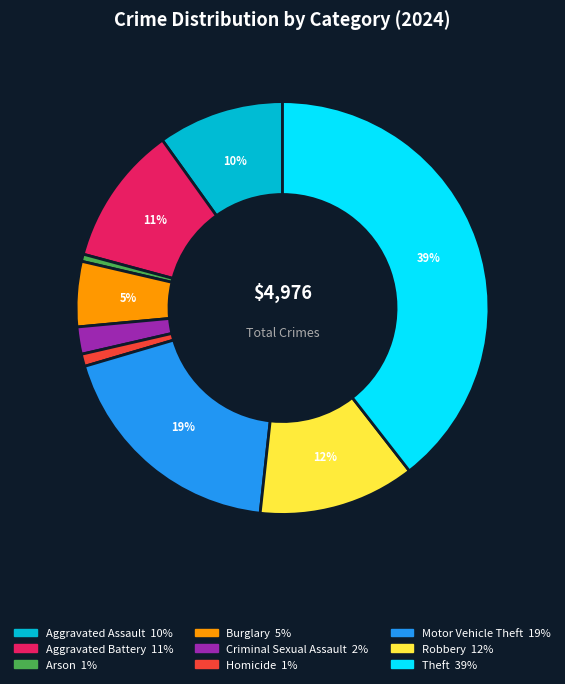

Count the number of slices in the pie.

9